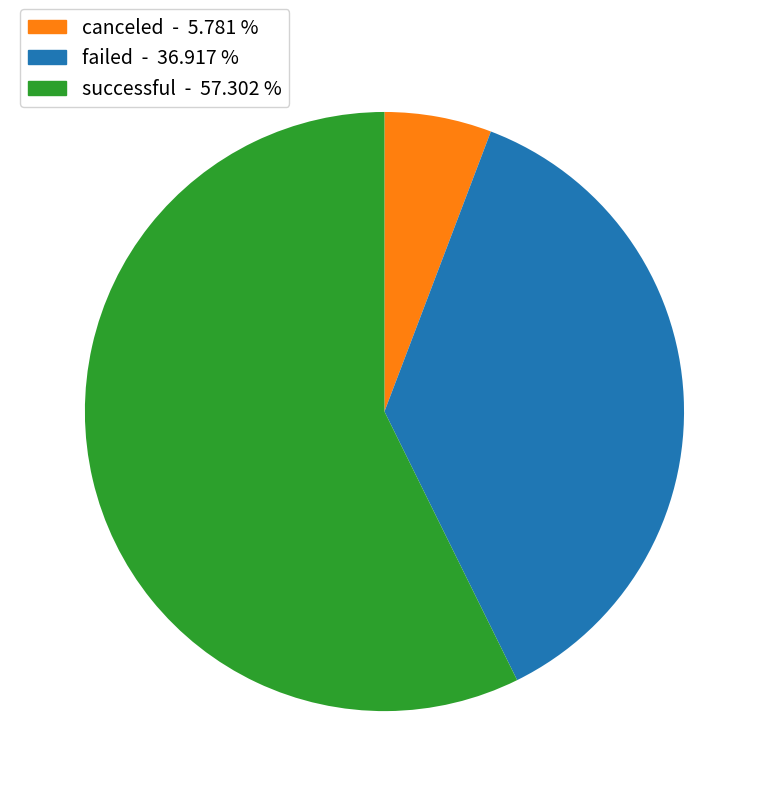

The failed slice represents 45% of the pie. True or false?

False